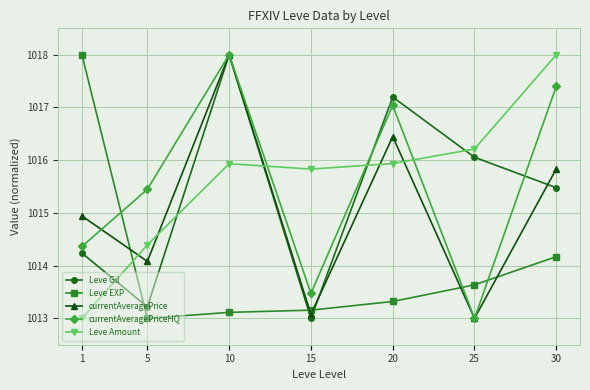

What is the difference between the second highest and minimum values in the currentAveragePriceHQ series?

4.4